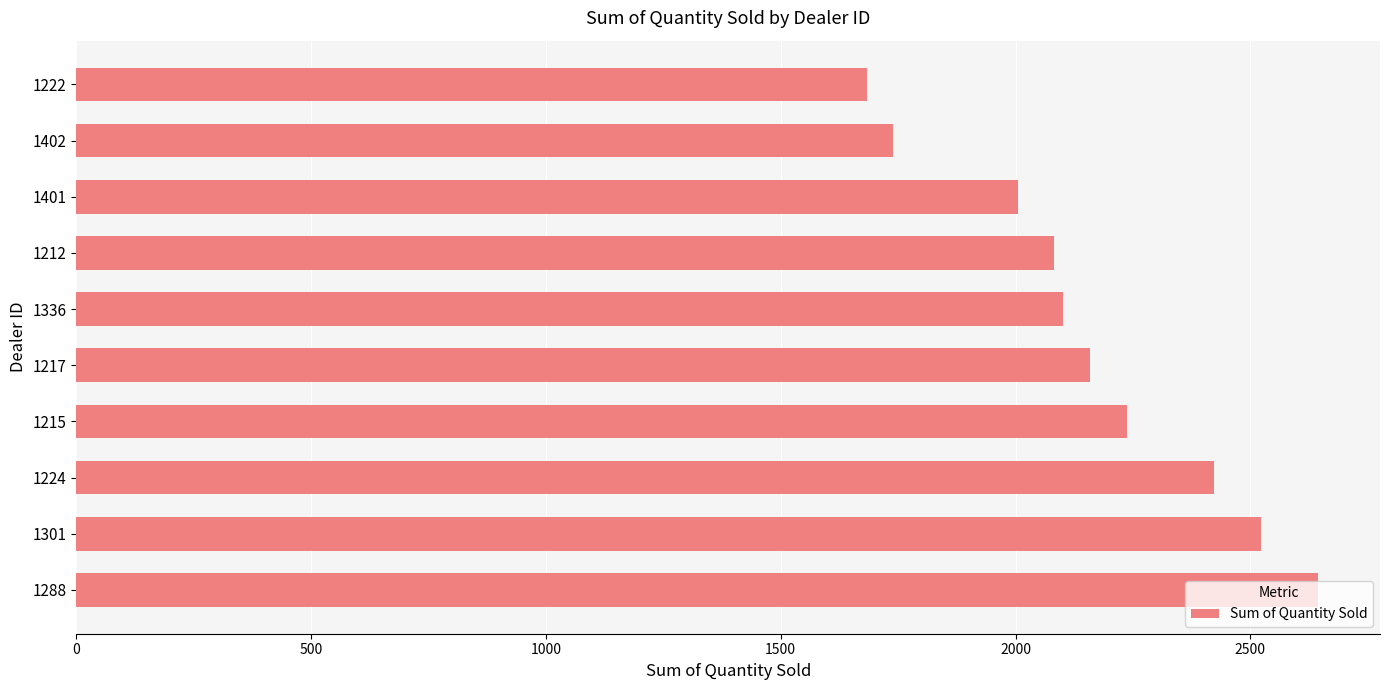

What is the approximate value at 1301?

2523